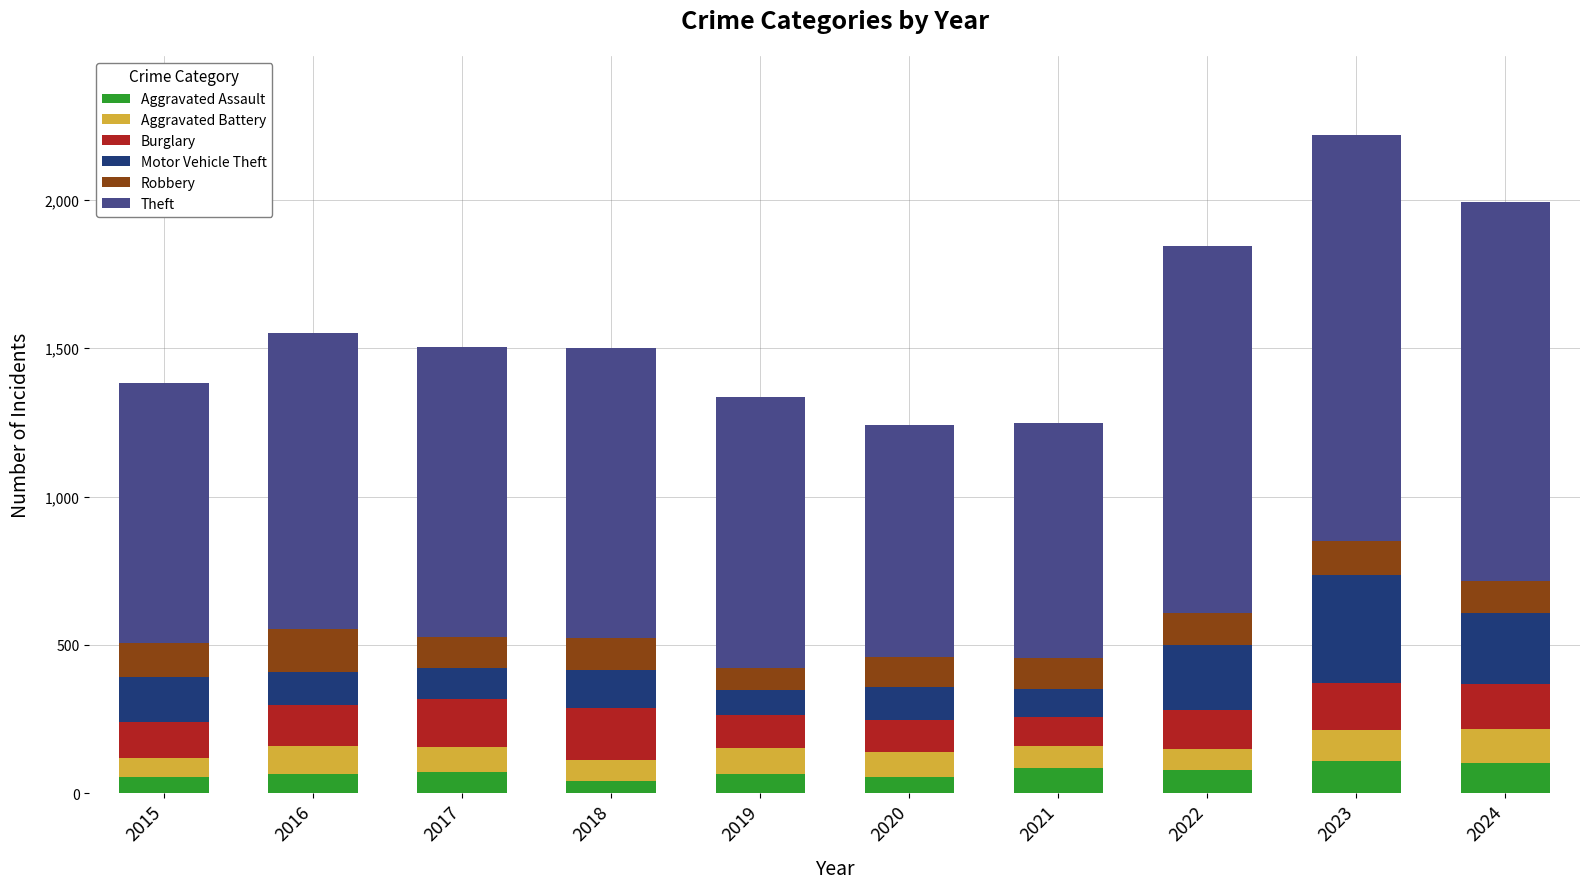

What is the difference between the maximum and minimum values in the Aggravated Assault series?

67